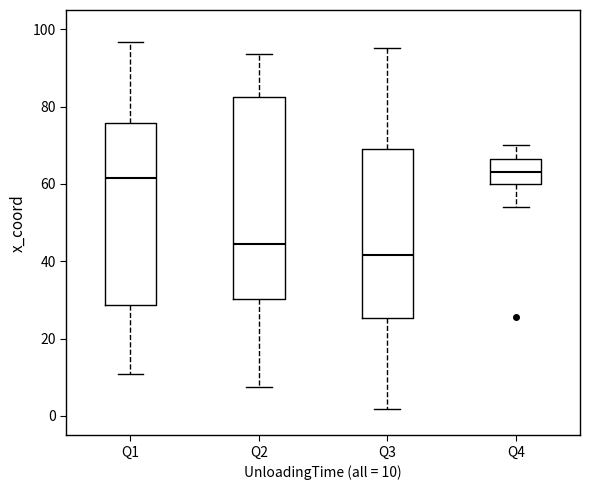

Which box is the tallest, from its lower edge to its upper edge?

Q2